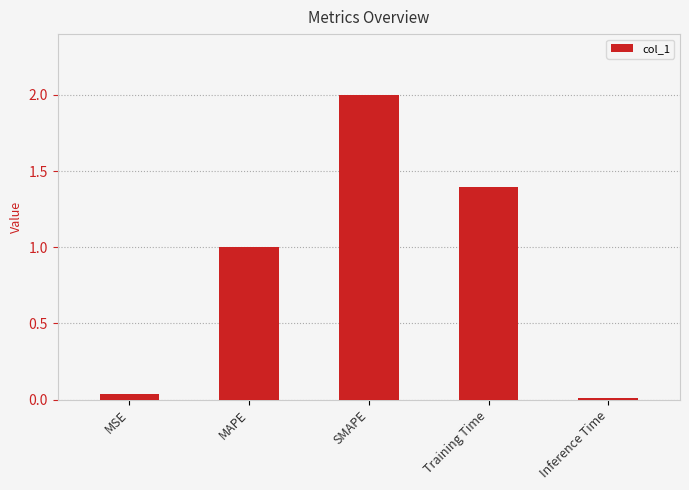

Are the bars horizontal?

No